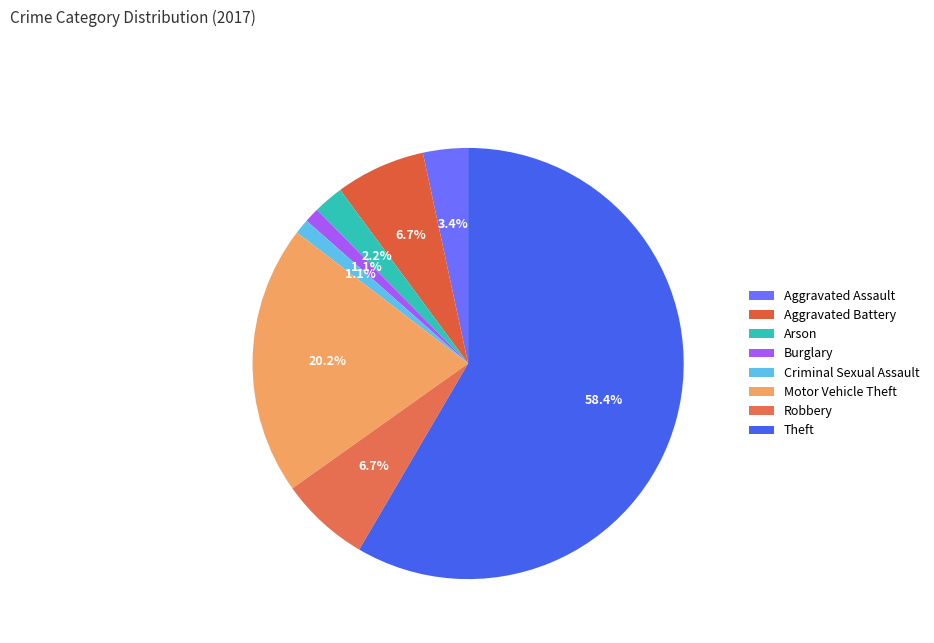

How many slices are in this pie chart?

8